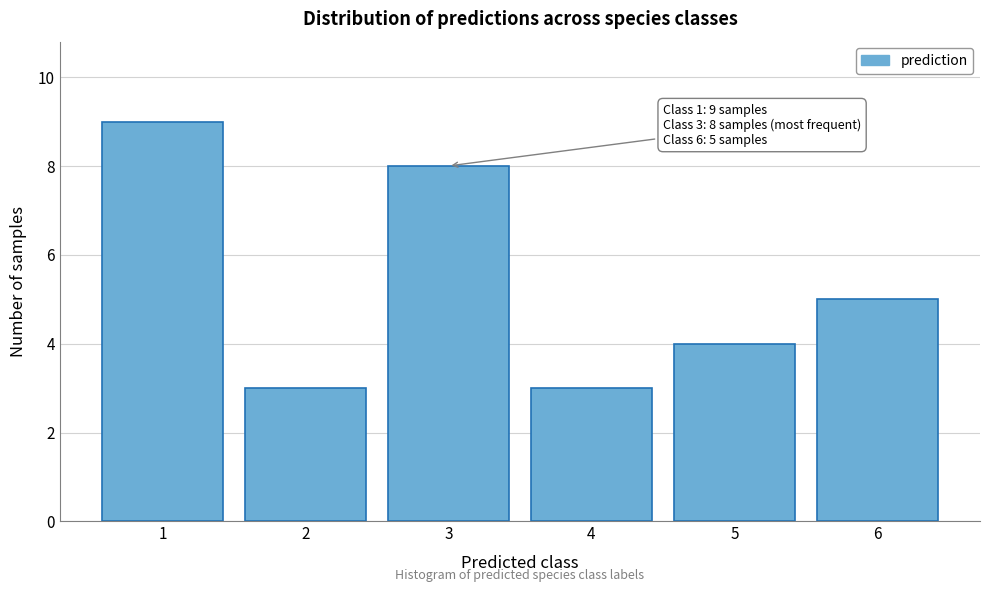

Reading right to left, what are all the values shown in this chart?

6=5	5=4	4=3	3=8	2=3	1=9